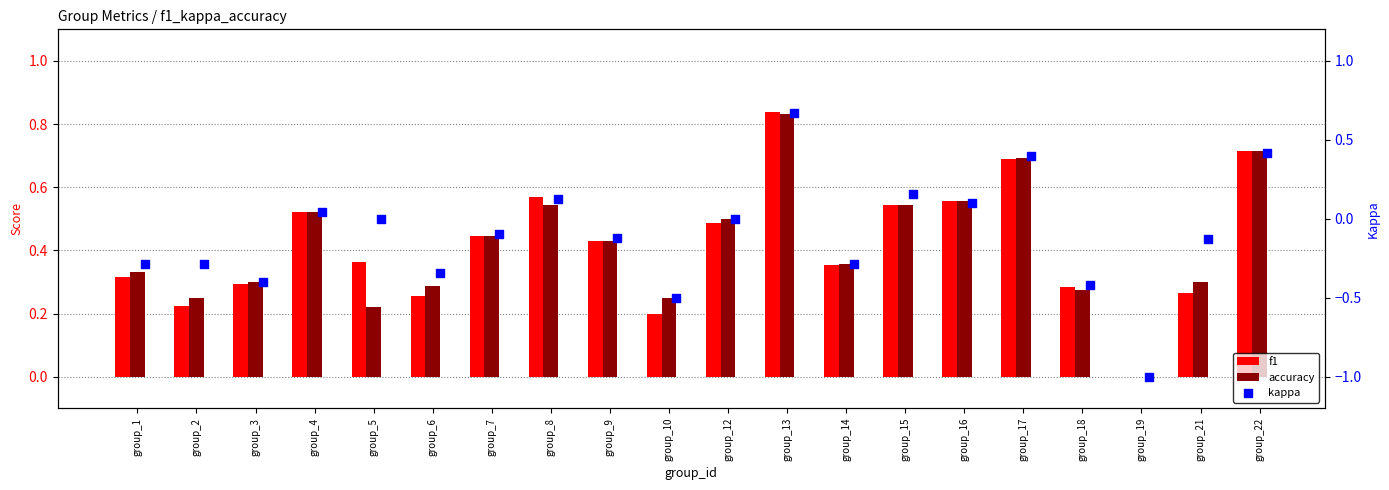

Which series contains the highest Y value?

f1